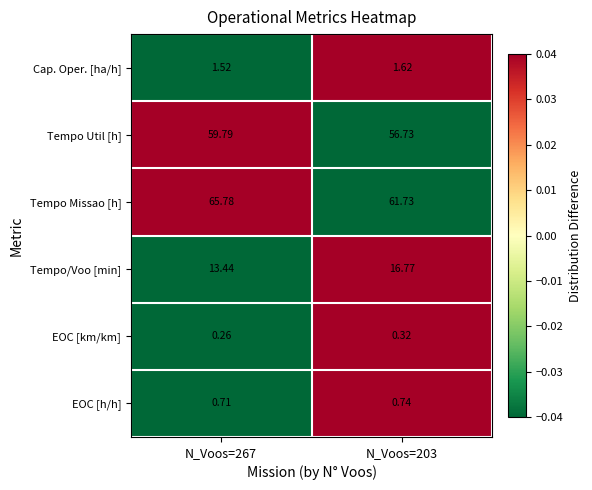

At N_Voos=267, list the series in order from smallest to largest.

EOC [km/km], EOC [h/h], Cap. Oper. [ha/h], Tempo/Voo [min], Tempo Util [h], Tempo Missao [h]